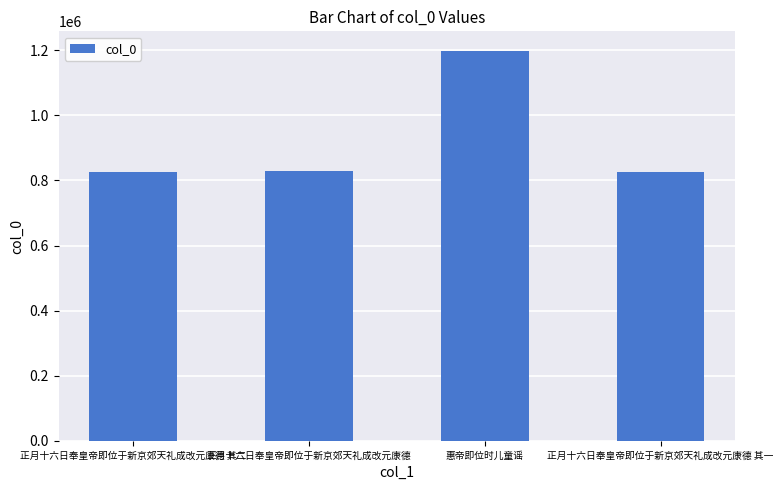

What is the sum of the values at 正月十六日奉皇帝即位于新京郊天礼成改元康德 其二 and 正月十六日奉皇帝即位于新京郊天礼成改元康德?

1655760